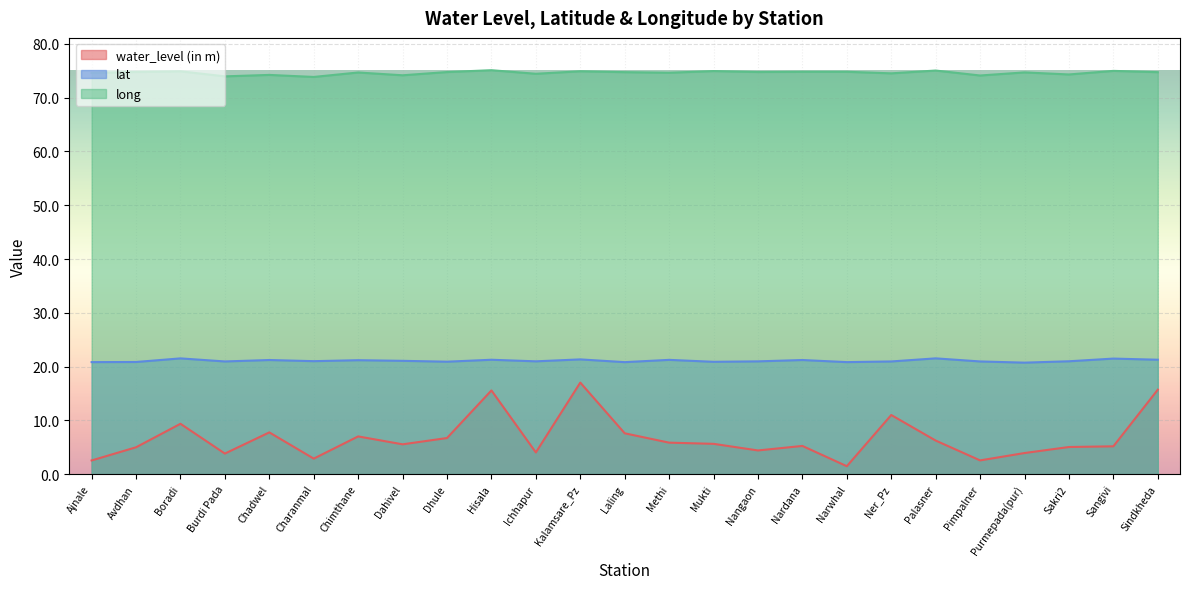

Read the long value at Avdhan.

74.8